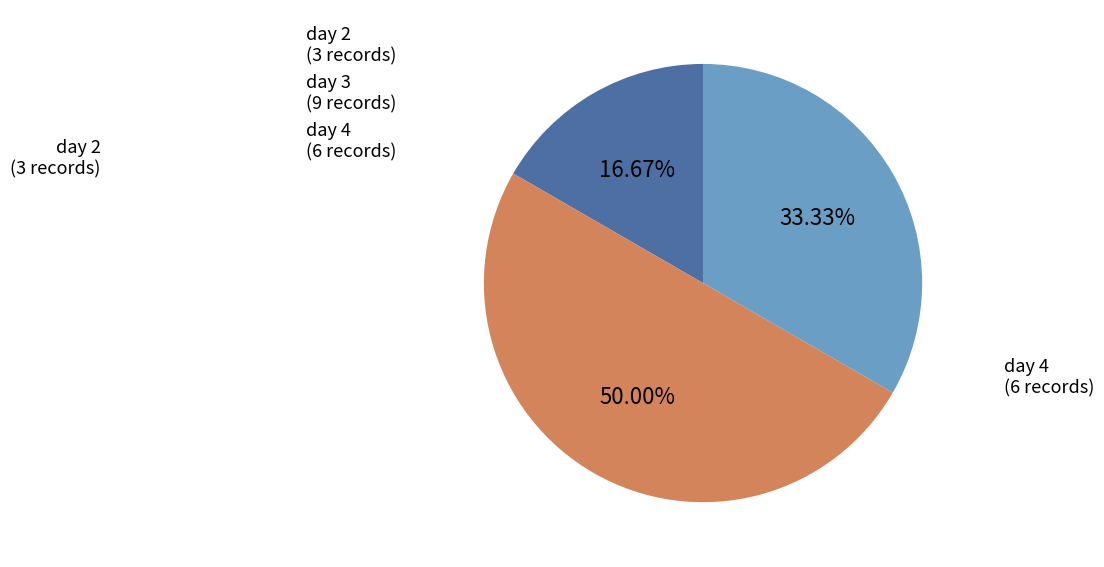

How many segments does this pie chart have?

3